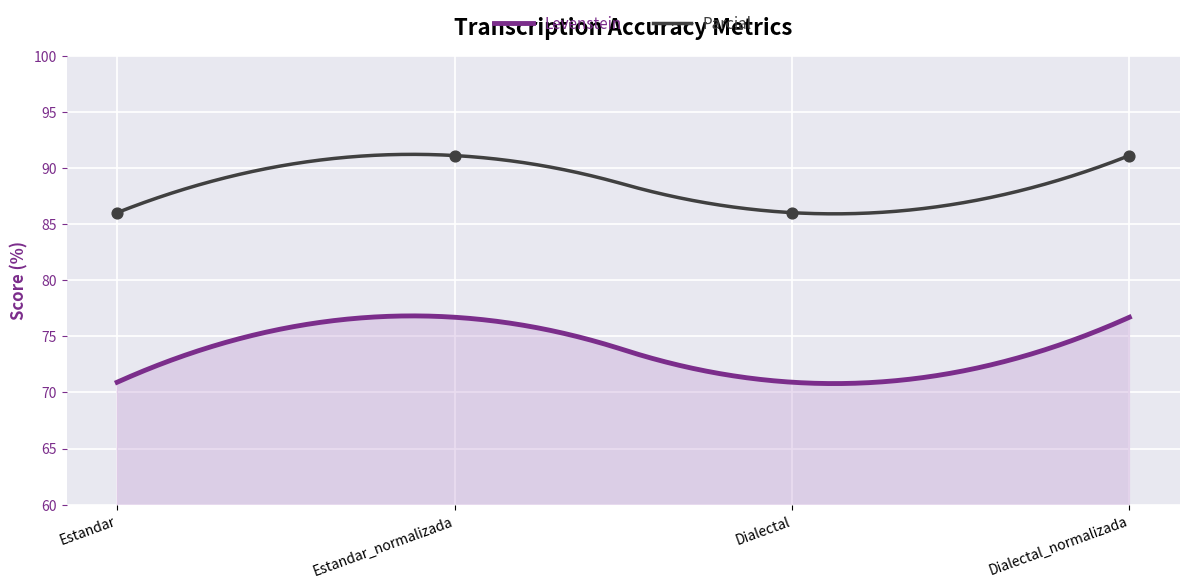

What is the ratio of the value at Dialectal to the value at Estandar?

1.0